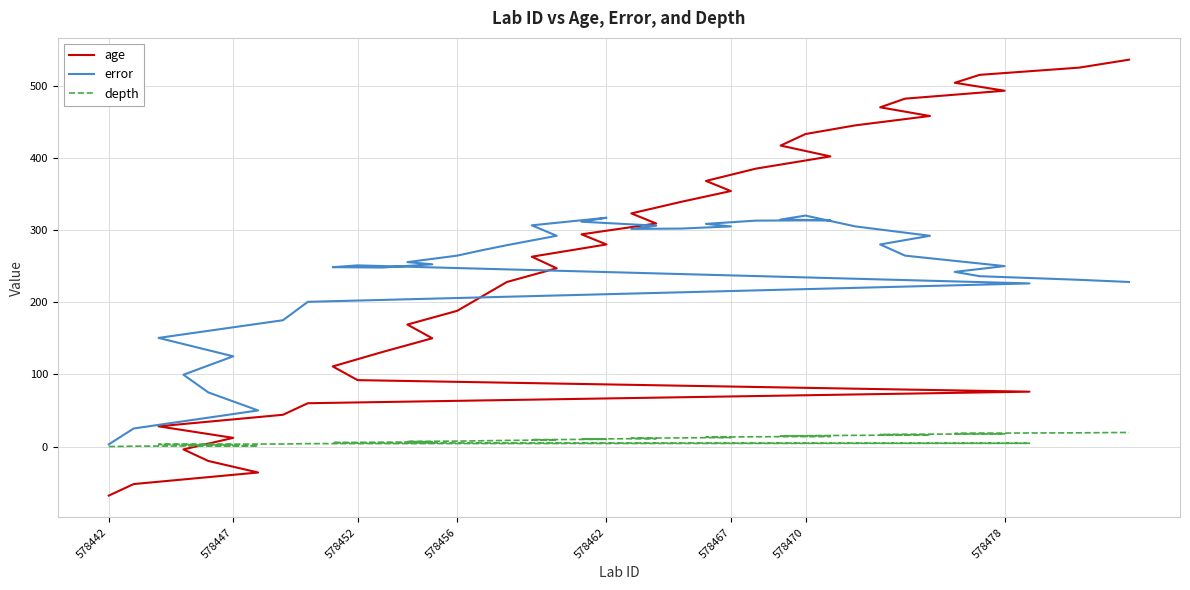

True or false: depth and age cross at least once.

True